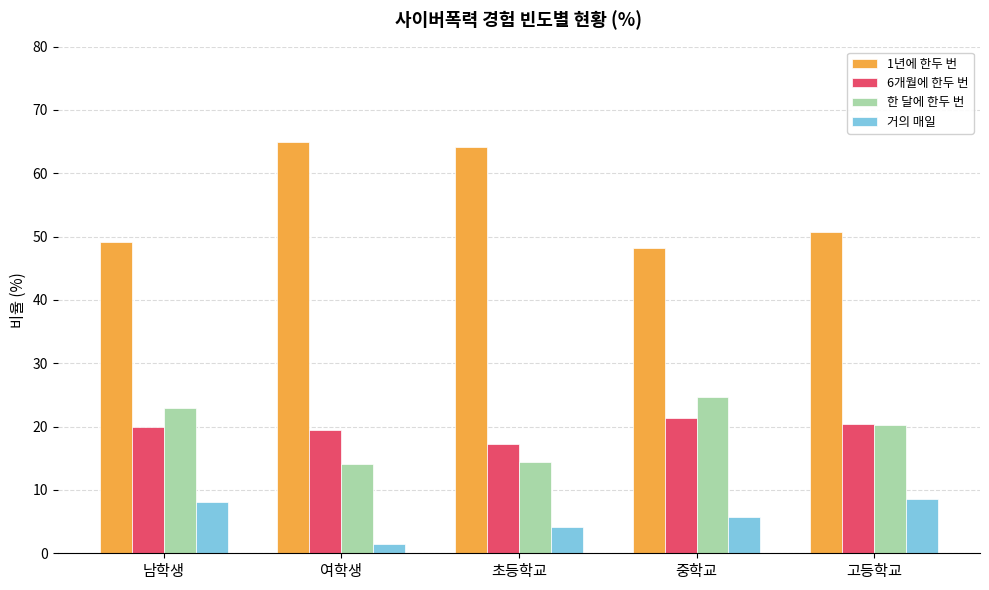

What is the maximum value shown in the chart?

65.0